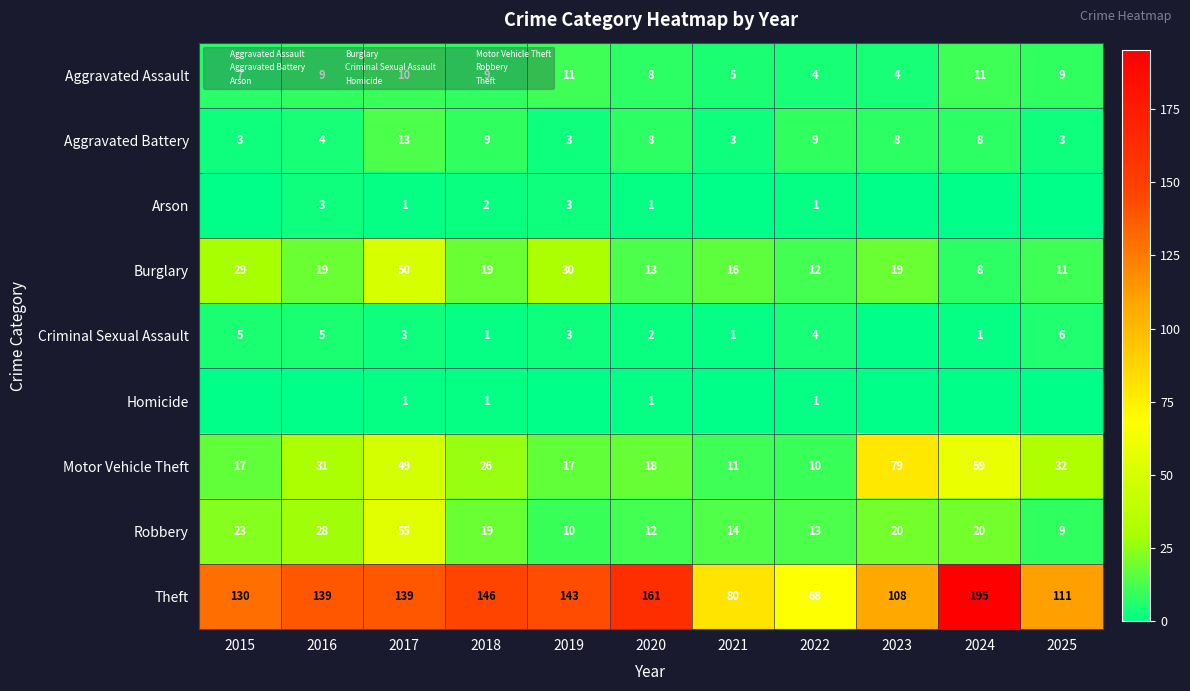

Which category has the highest value in the Aggravated Battery series?

2017